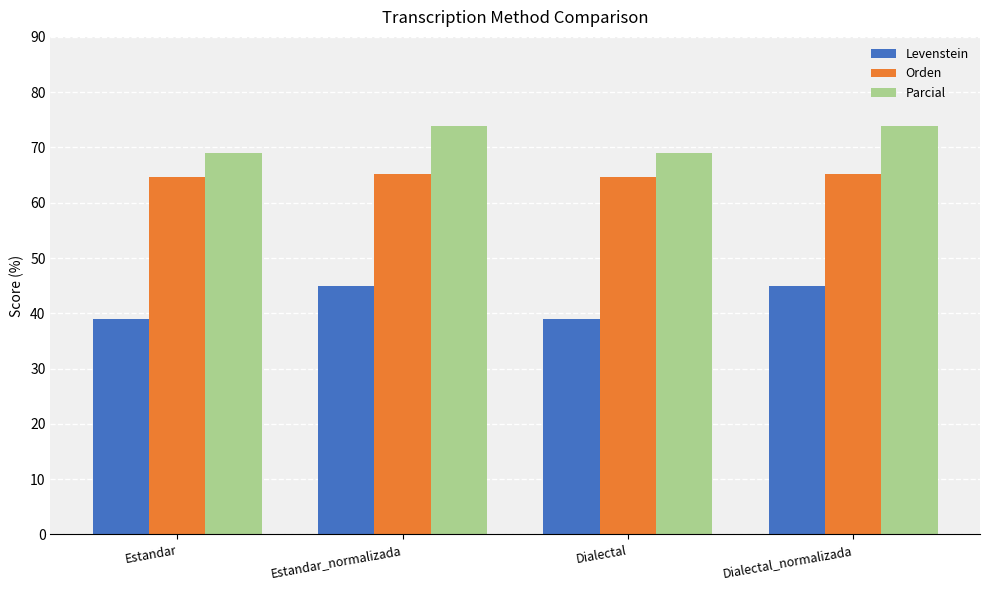

True or false: Parcial has a value of 73.9 at Estandar_normalizada.

True